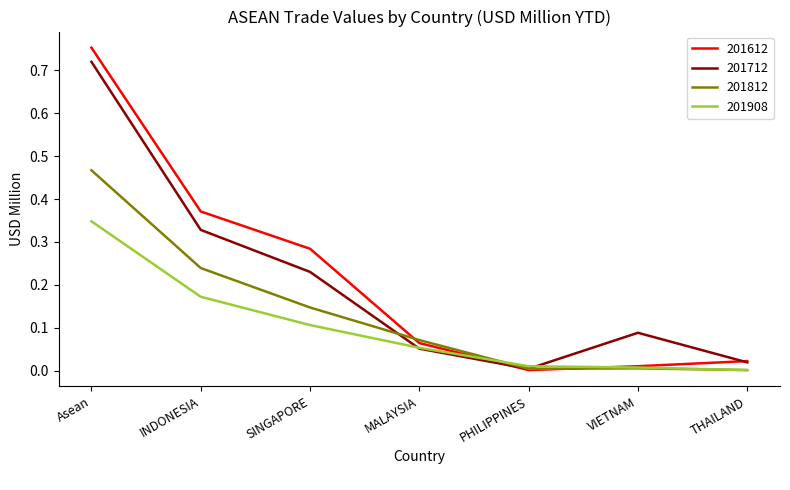

Is this an area chart (filled region under the line)?

No